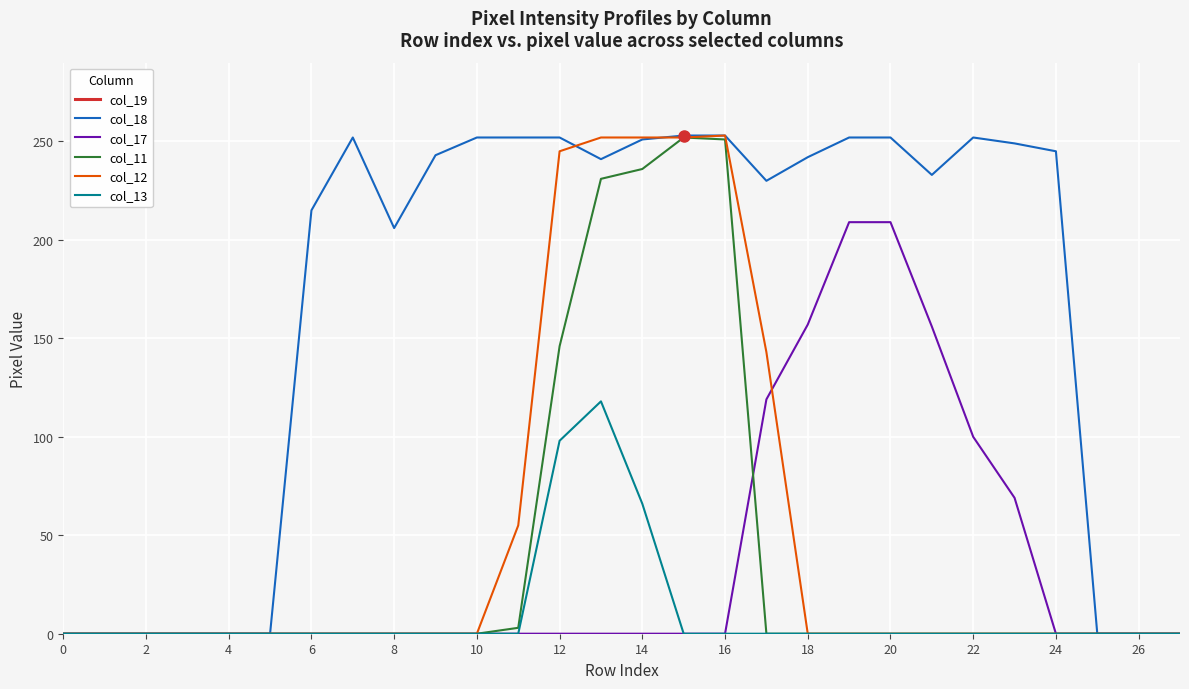

What is the maximum value for col_17?

209